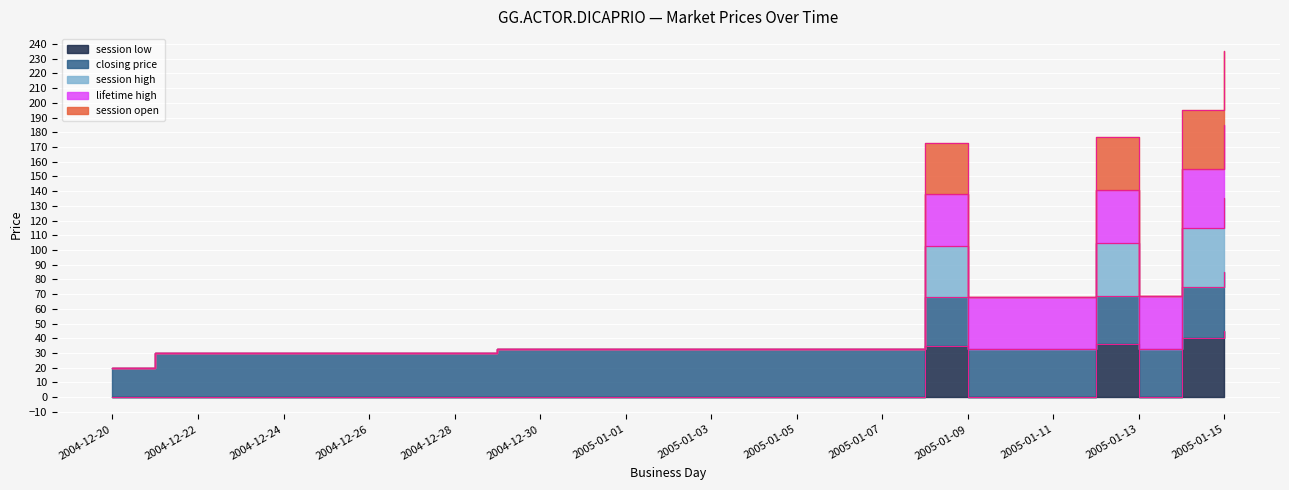

At how many categories does at least one series exceed 80?

4